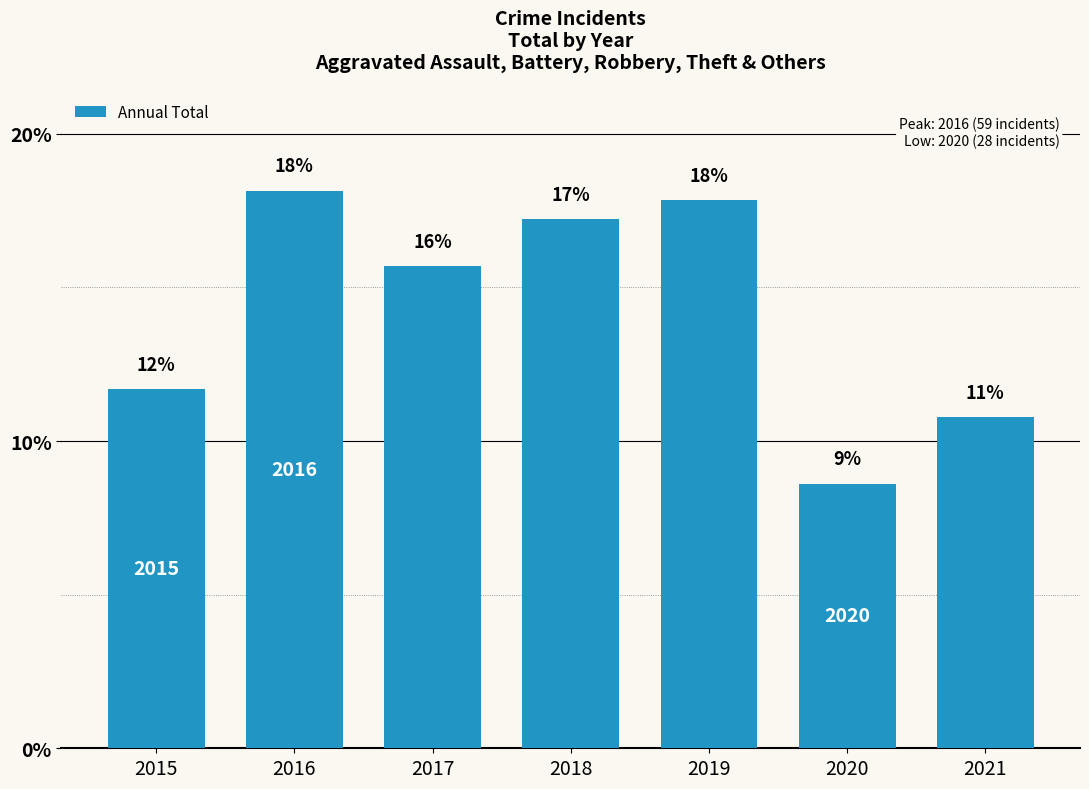

What is the sum of all values?

1.0